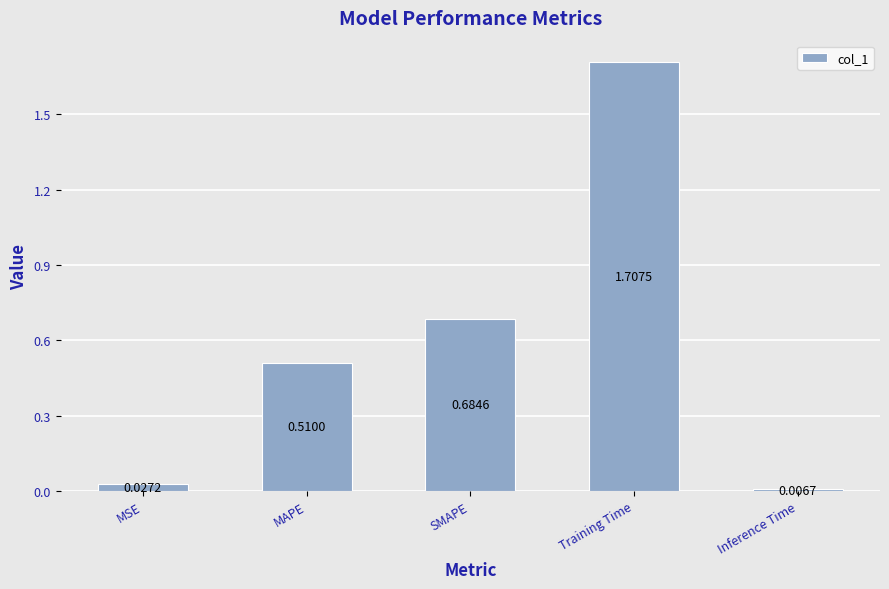

What is the label of the 2nd bar from the right?

Training Time